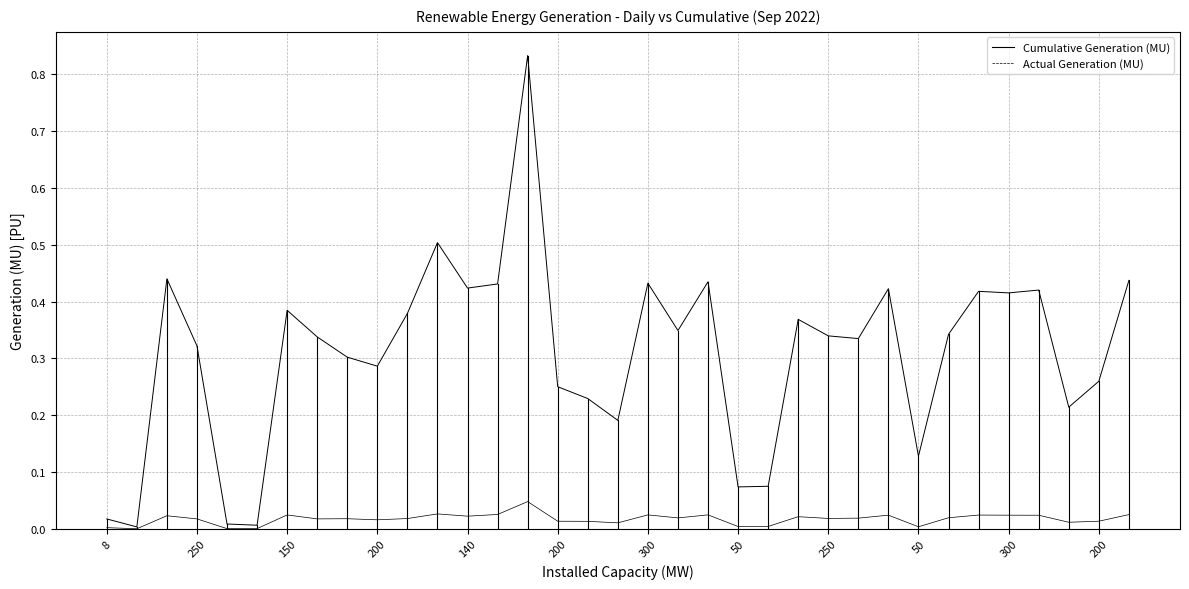

List the series in order of their overall mean, highest first.

Cumulative Generation (MU), Actual Generation (MU)